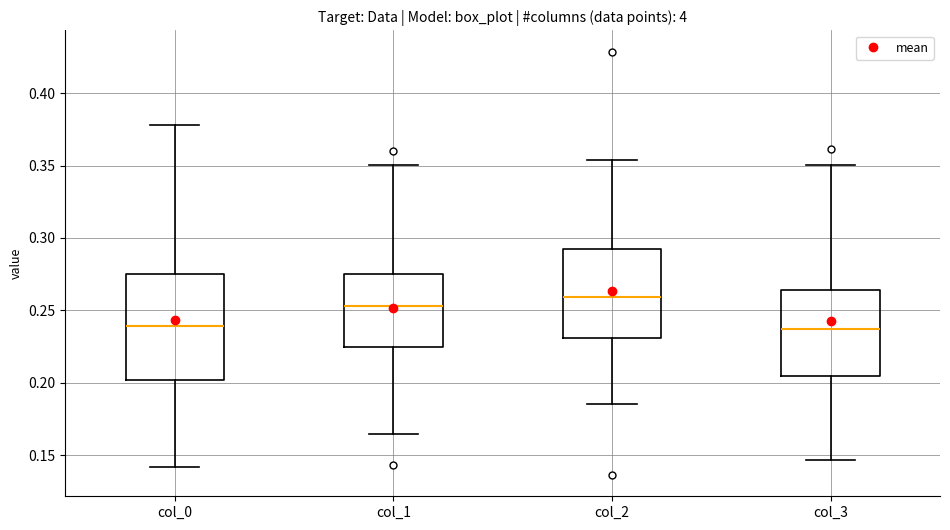

Reading left to right, transcribe this box plot: for each box, give where its median line is, the range the box spans, and where its two whiskers end, as read against the y-axis. The values are not printed on the chart, so give them approximately, as read against the axis.

col_0: median 0.240, box 0.200 to 0.275, whiskers 0.140 to 0.380
col_1: median 0.255, box 0.225 to 0.275, whiskers 0.165 to 0.350
col_2: median 0.260, box 0.230 to 0.290, whiskers 0.185 to 0.355
col_3: median 0.235, box 0.205 to 0.265, whiskers 0.145 to 0.350